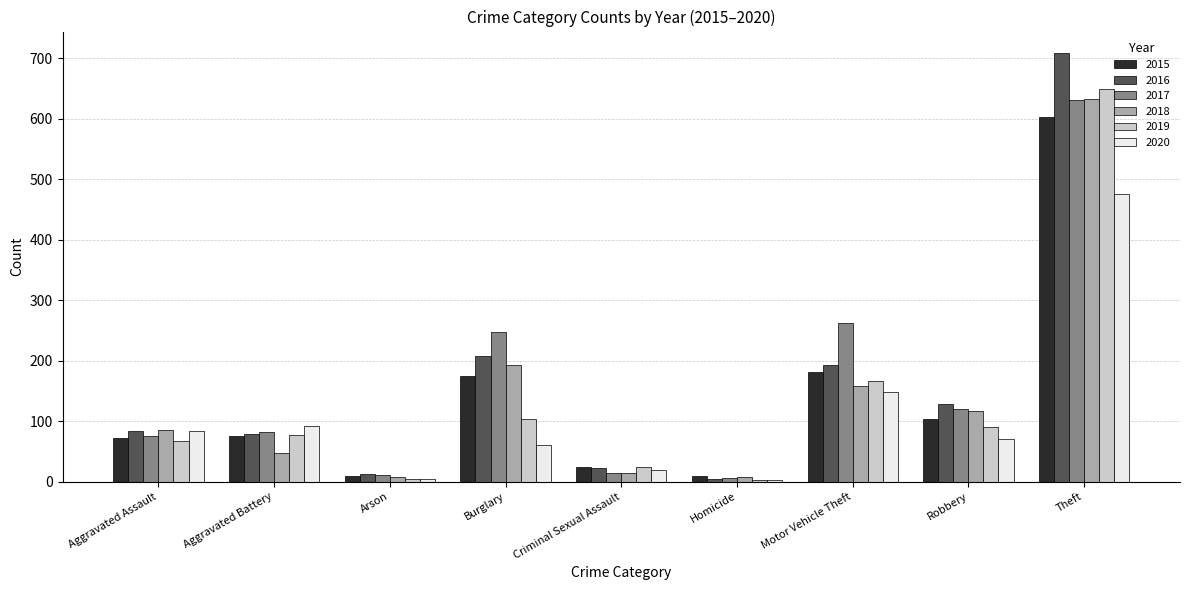

Which series changed the most between Criminal Sexual Assault and Motor Vehicle Theft?

2017